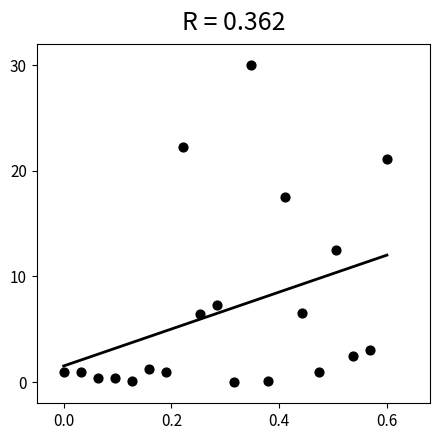

What is the range of X values (max minus min)?

0.6